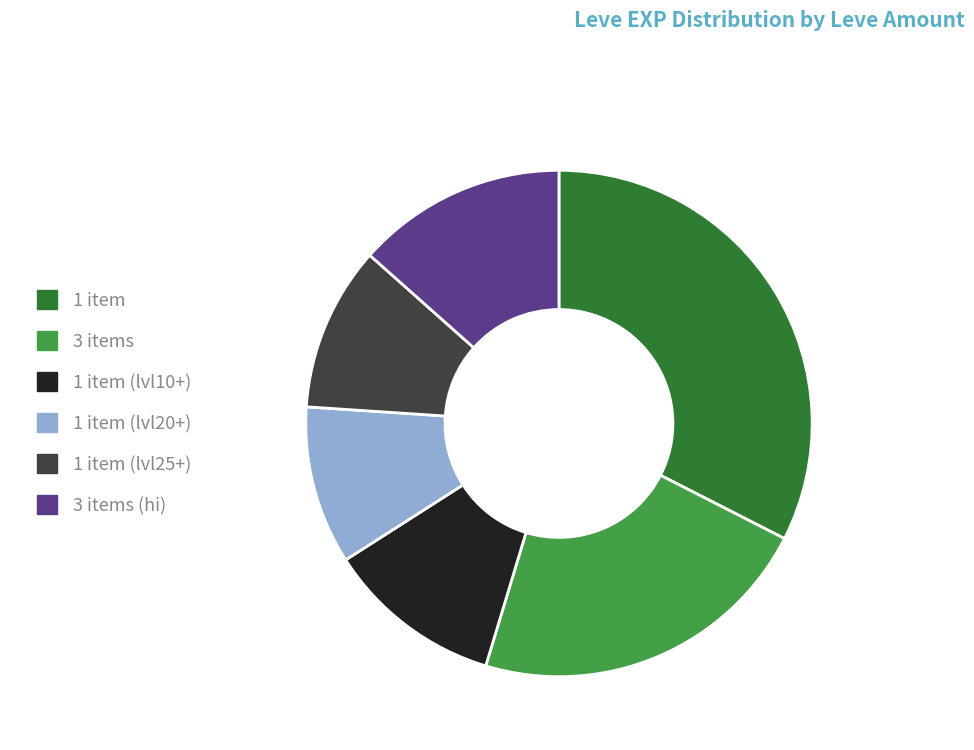

Does any single category account for the majority?

No